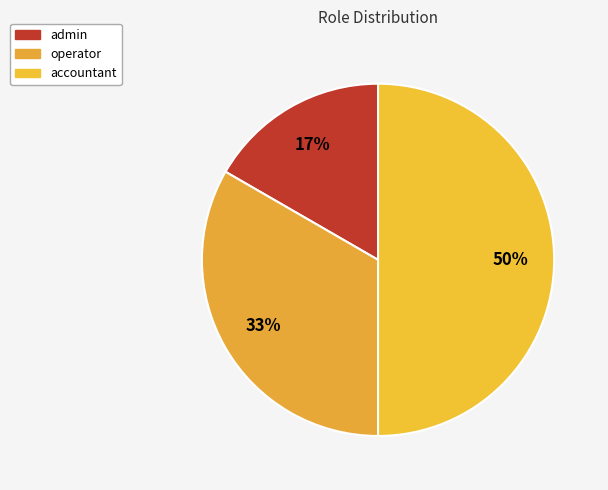

Count the number of slices in the pie.

3